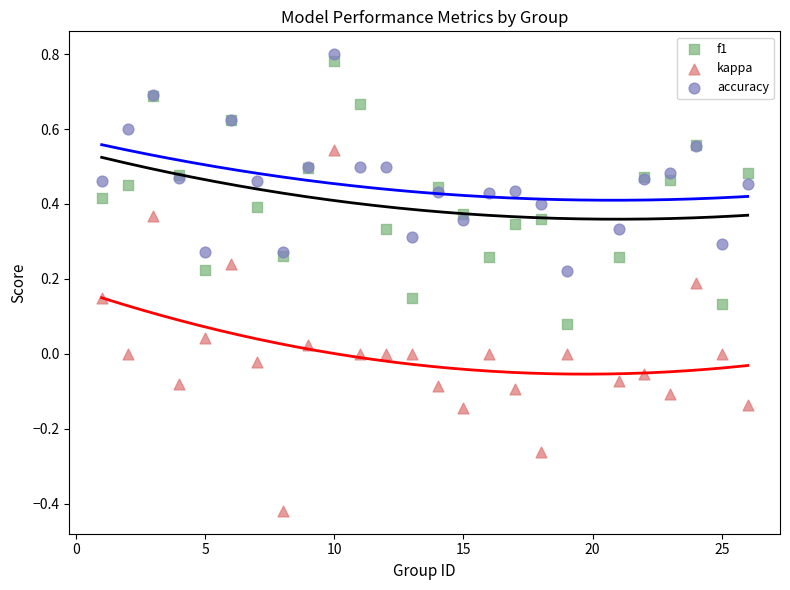

What is the X range (max minus min) for the scatter plot?

25.0